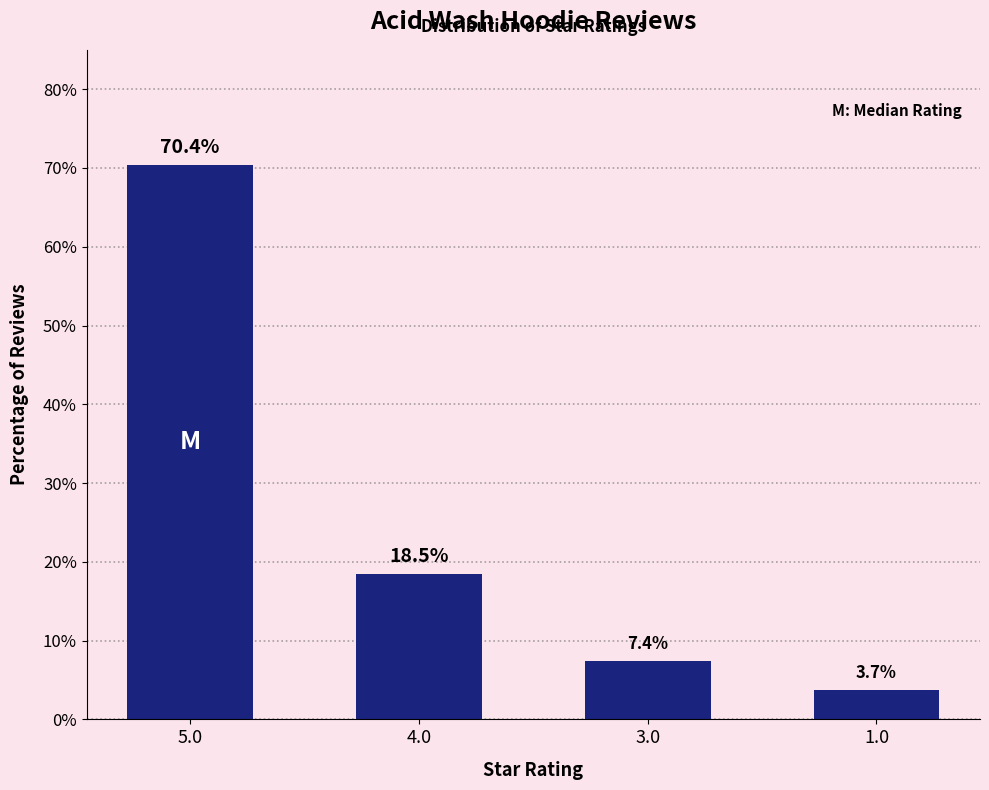

Count the number of data series in this chart.

1